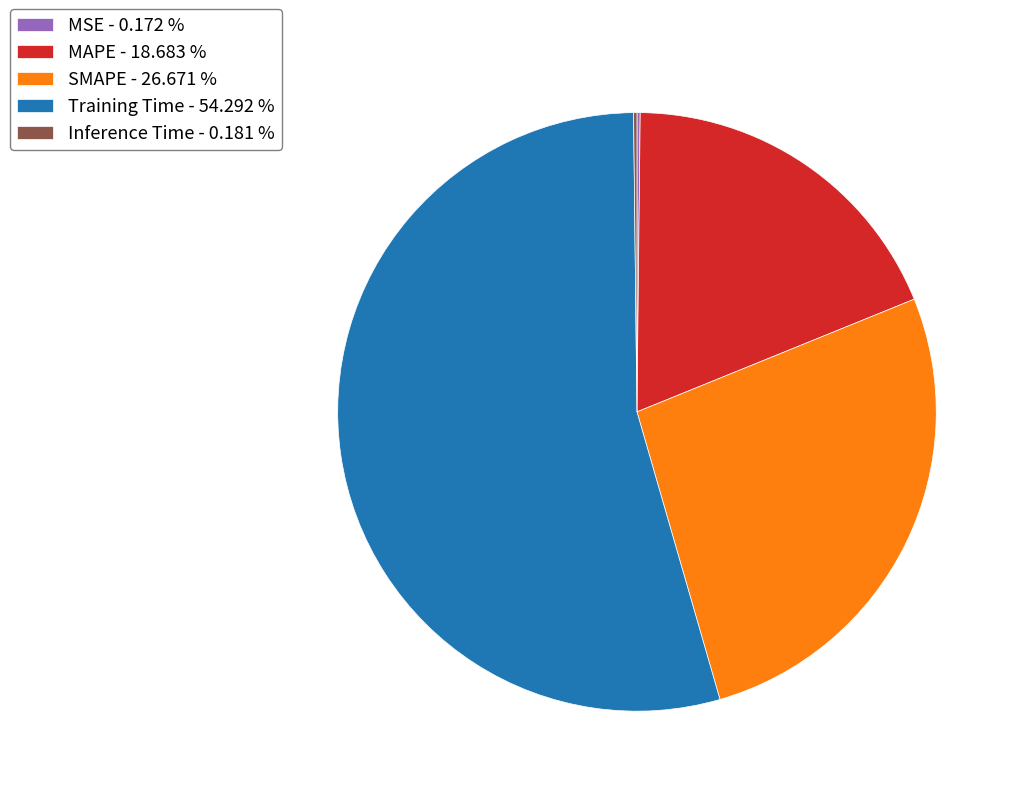

Does MAPE - 18.683 % account for over 50% of the chart?

No